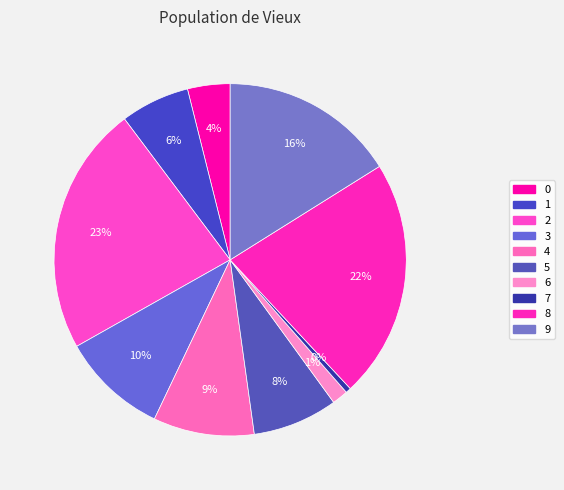

Which slice is the smallest?

7